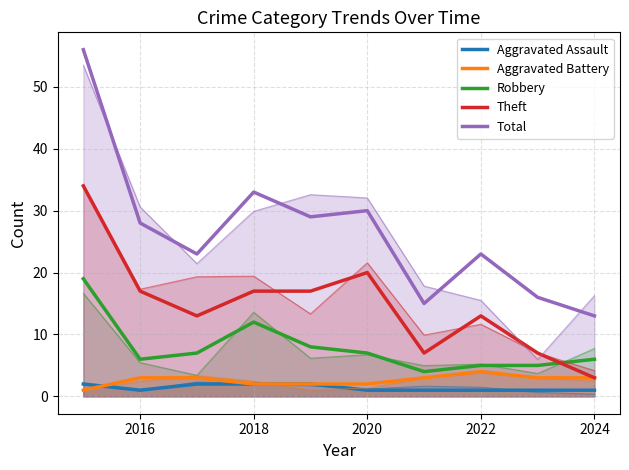

What is the sum of all Aggravated Battery values?

26